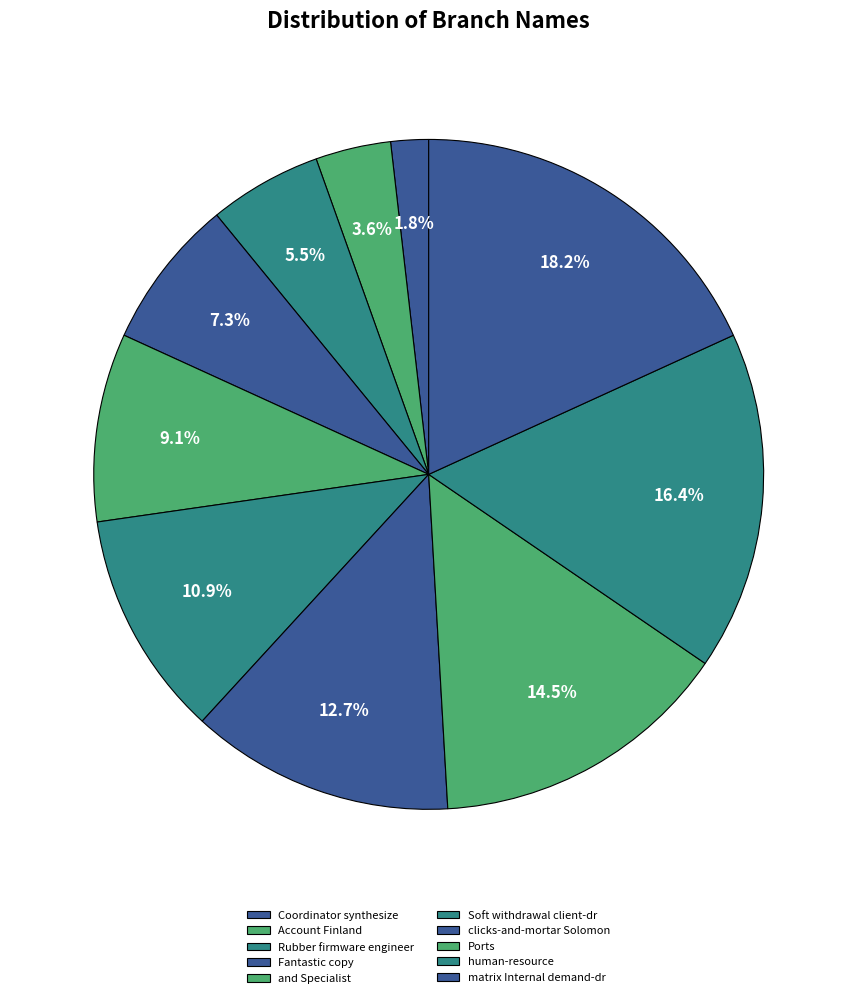

How many segments does this pie chart have?

10